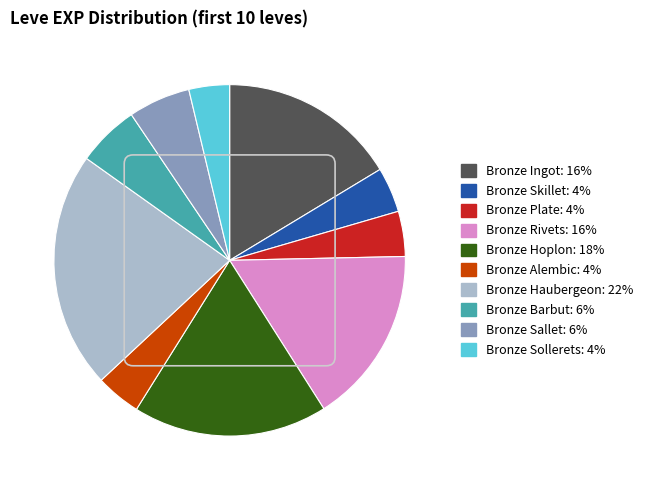

Which category has the biggest portion of the pie?

Bronze Haubergeon